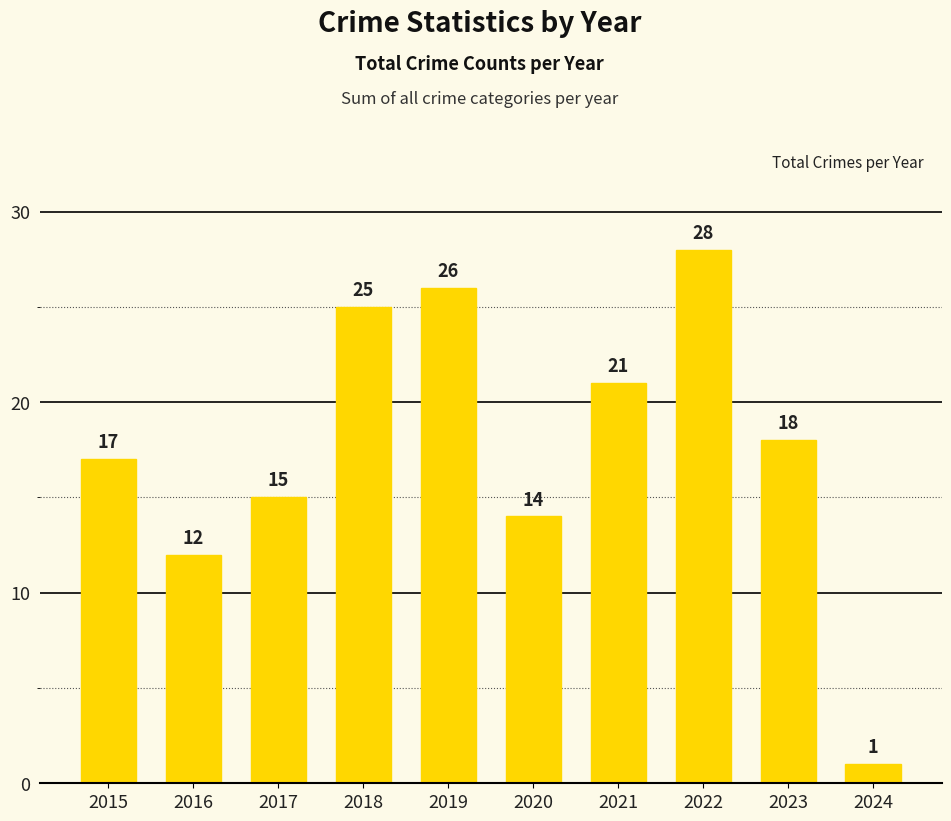

What is the difference between the maximum and minimum values?

27